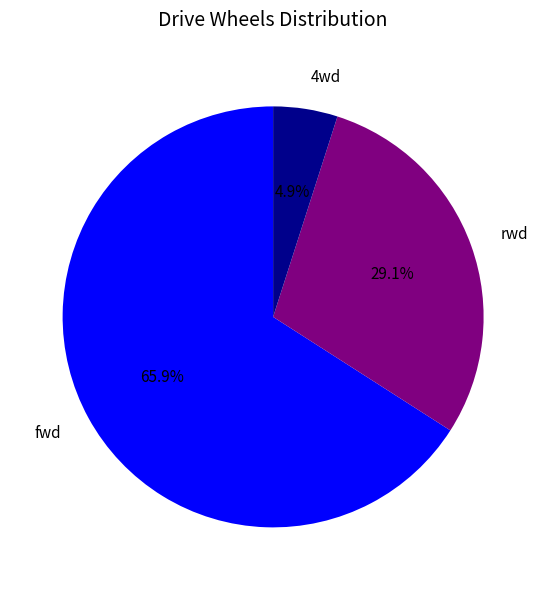

To the nearest percent, what percentage of the pie is 4wd?

5%